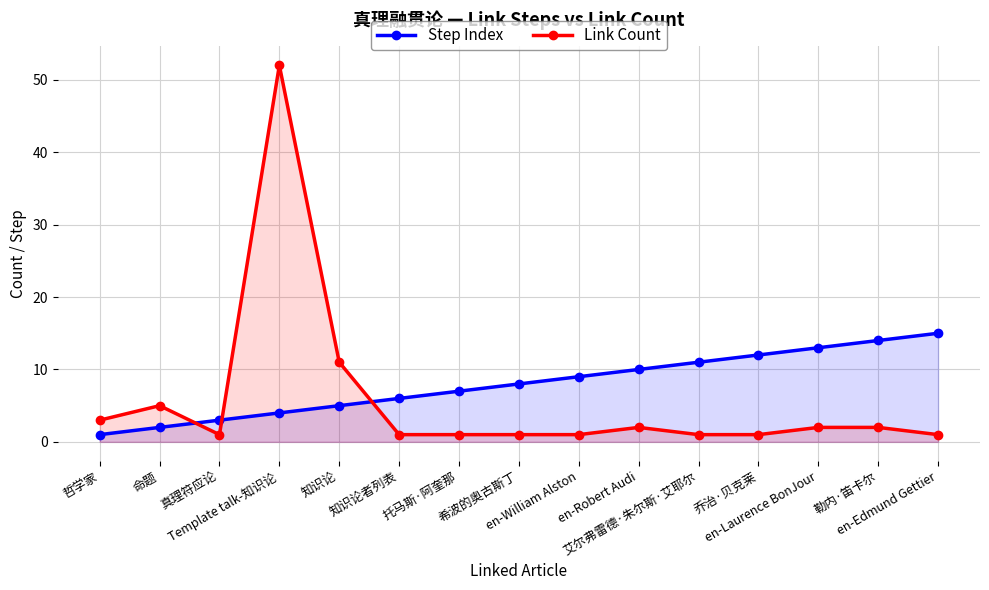

What position from the right is 知识论者列表?

10